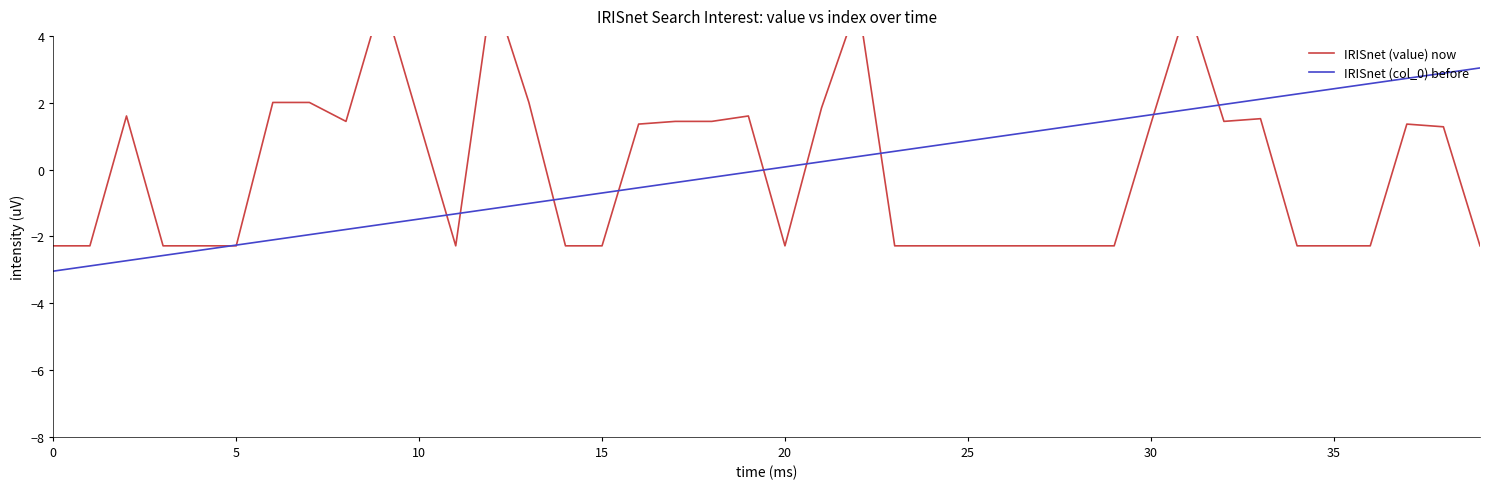

Is the value of IRISnet (value) now at 26 greater than the value of IRISnet (col_0) before at 29?

No